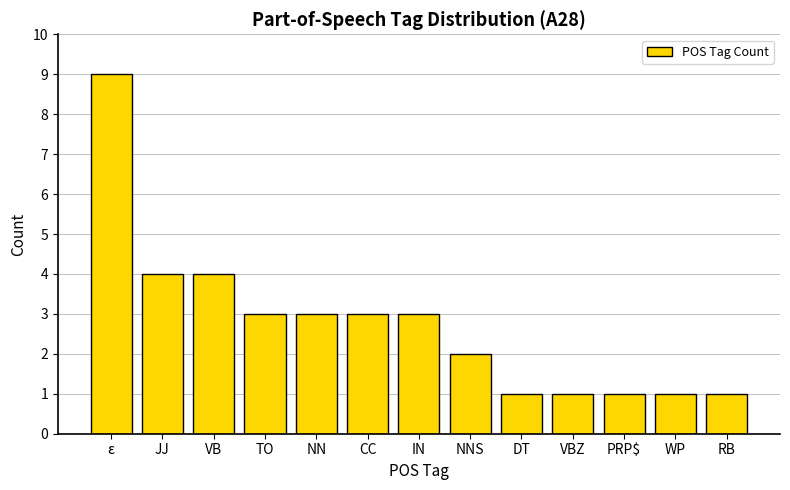

Reading right to left, extract all data points from this chart.

RB=1	WP=1	PRP$=1	VBZ=1	DT=1	NNS=2	IN=3	CC=3	NN=3	TO=3	VB=4	JJ=4	ε=9